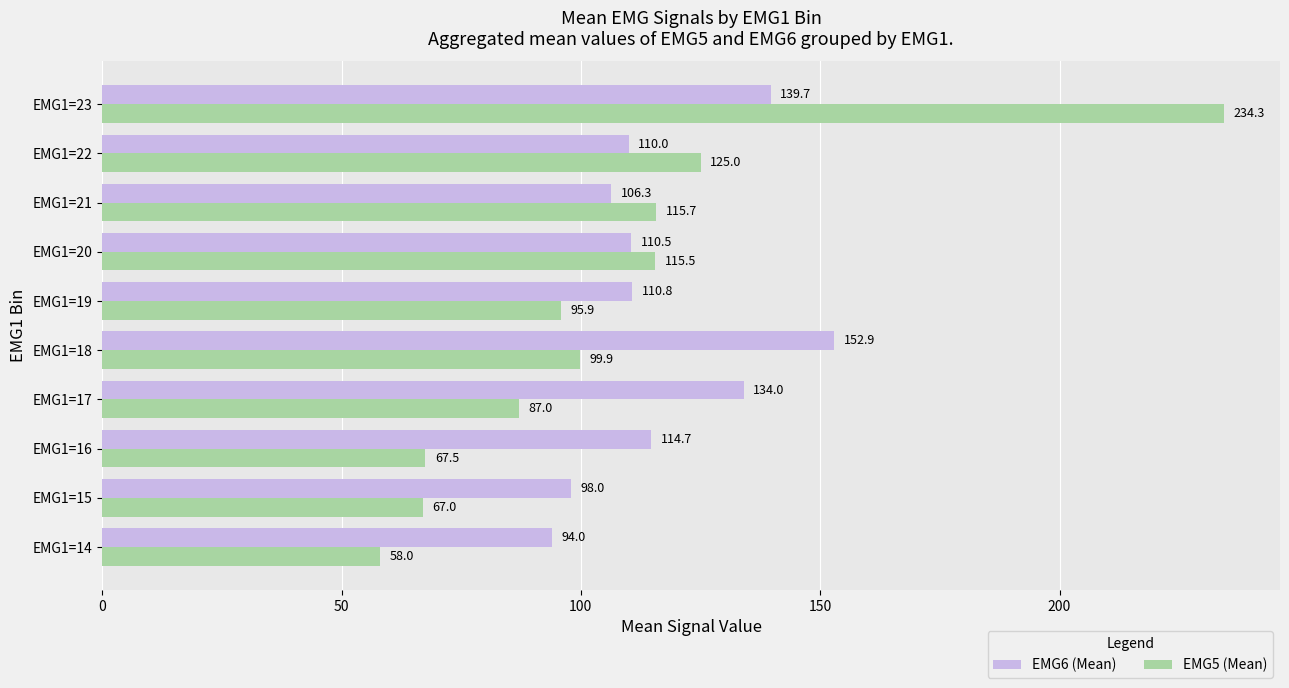

List the series in order of their peak value, lowest first.

EMG6 (Mean), EMG5 (Mean)